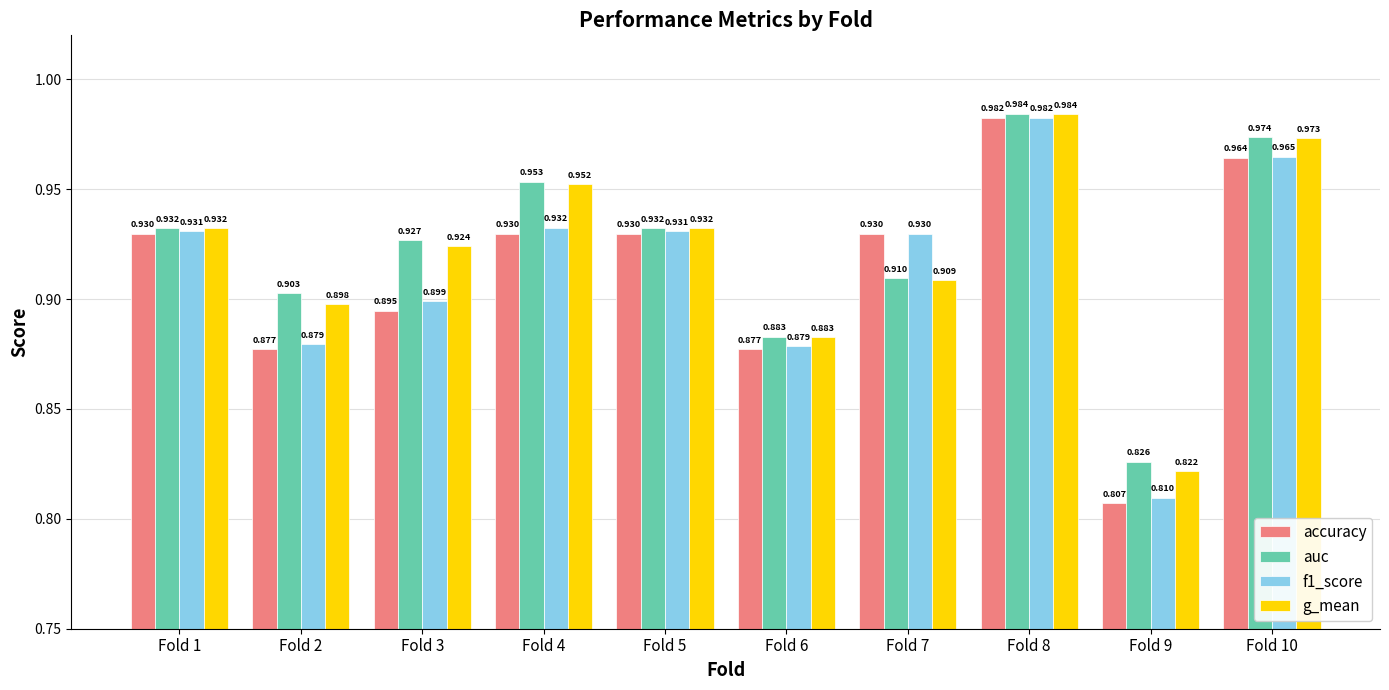

Are the bars horizontal?

No